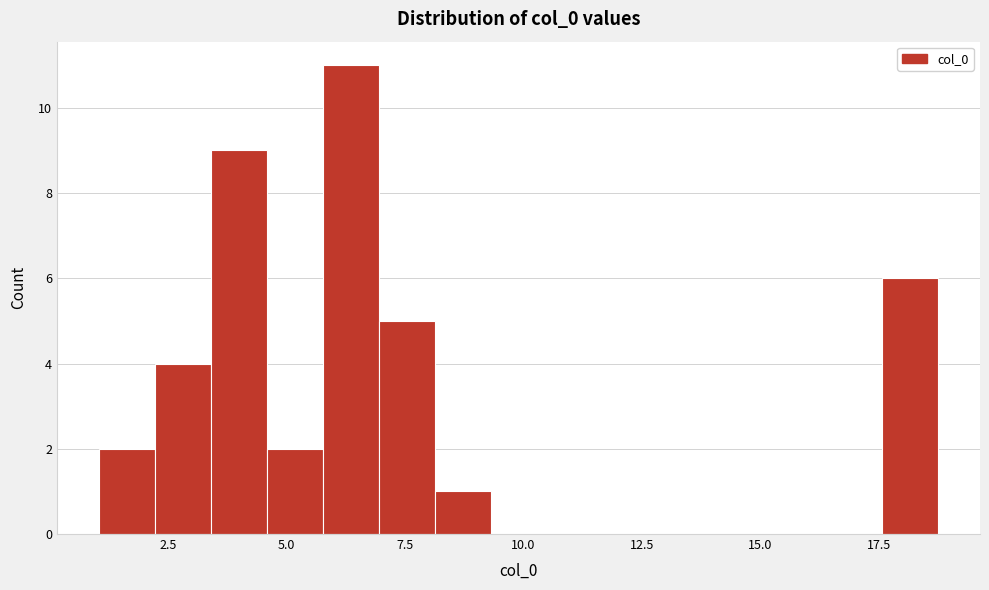

Around what value on the x-axis is the tallest bar? Give the approximate position of its centre, as read against the axis.

6.5